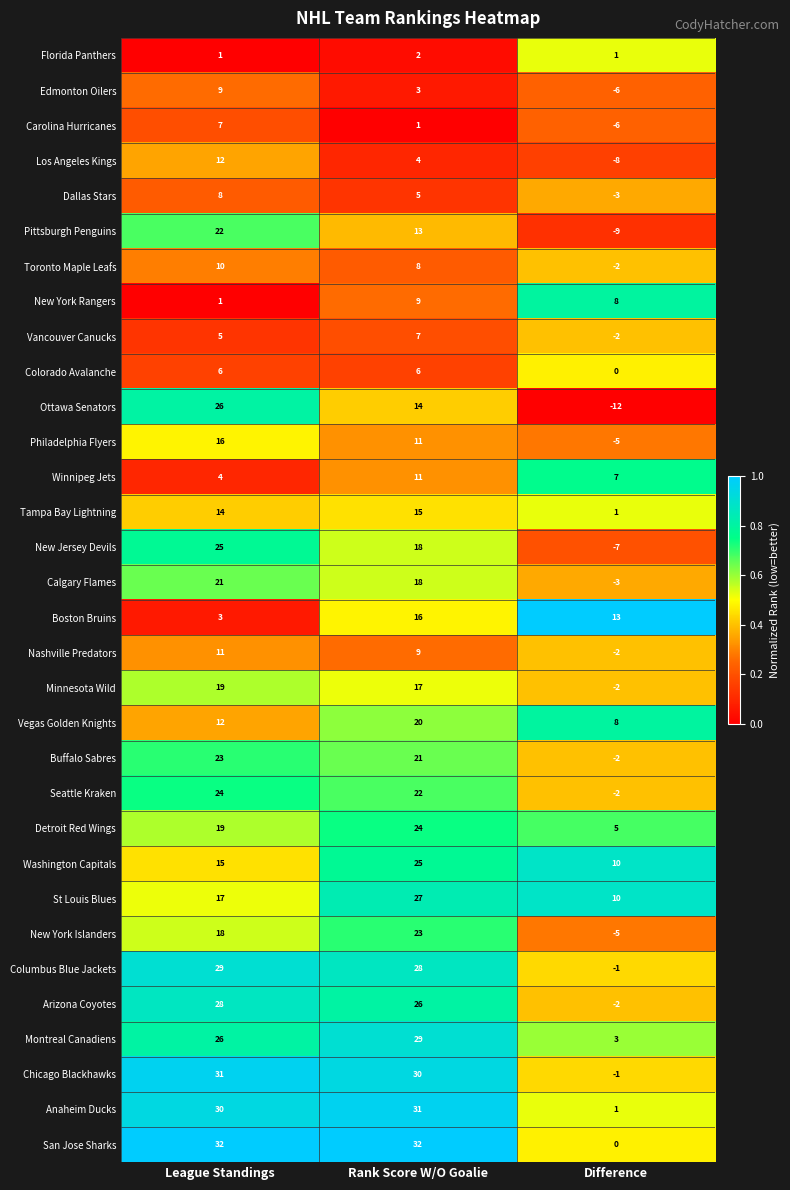

What is the sum of all Los Angeles Kings values?

8